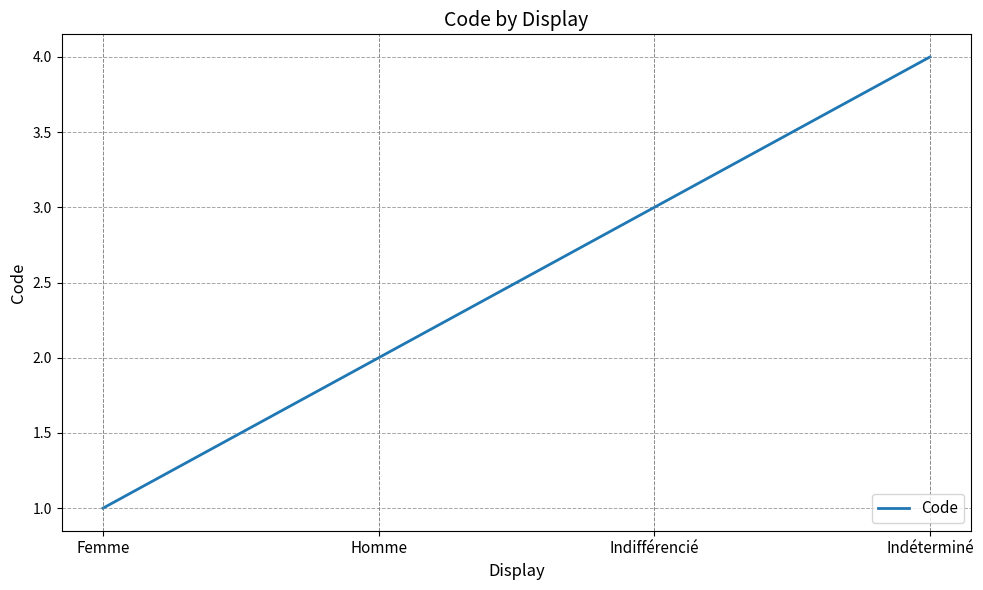

What is the difference between the maximum and minimum values?

3